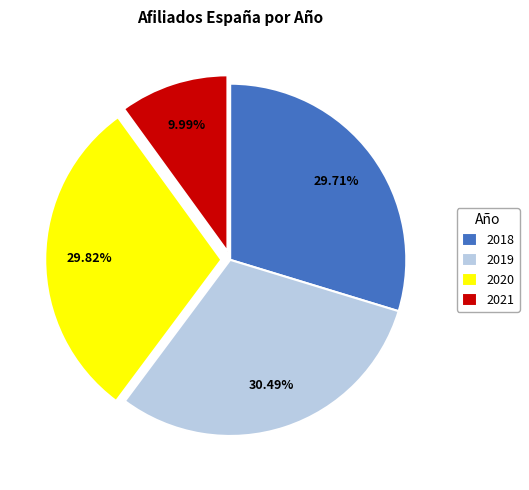

Is the sum of 2018 and 2019 greater than half?

Yes